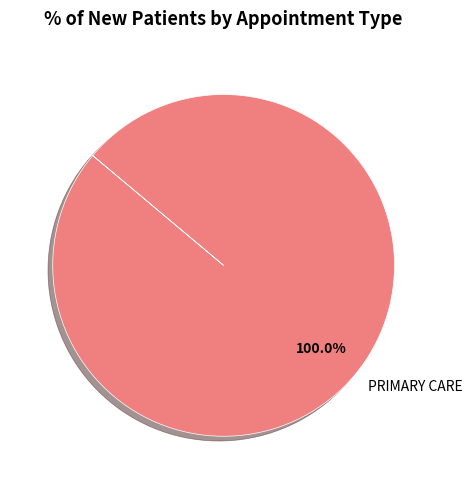

Is there a majority slice in this chart?

Yes